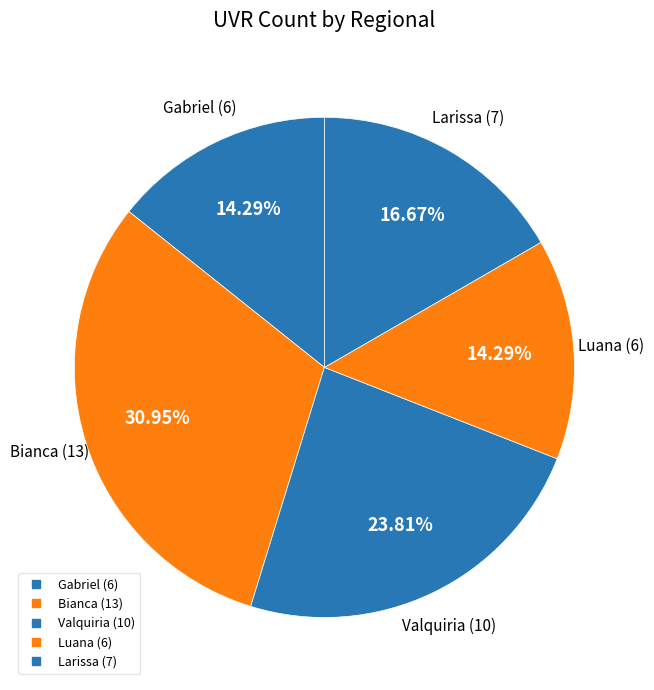

Does Luana represent more than half of the total?

No